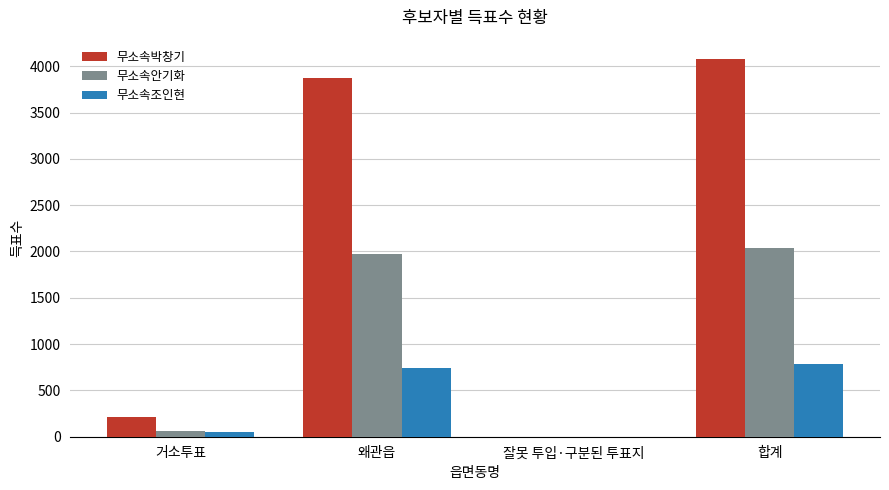

At which category is the sum across all series the highest?

합계